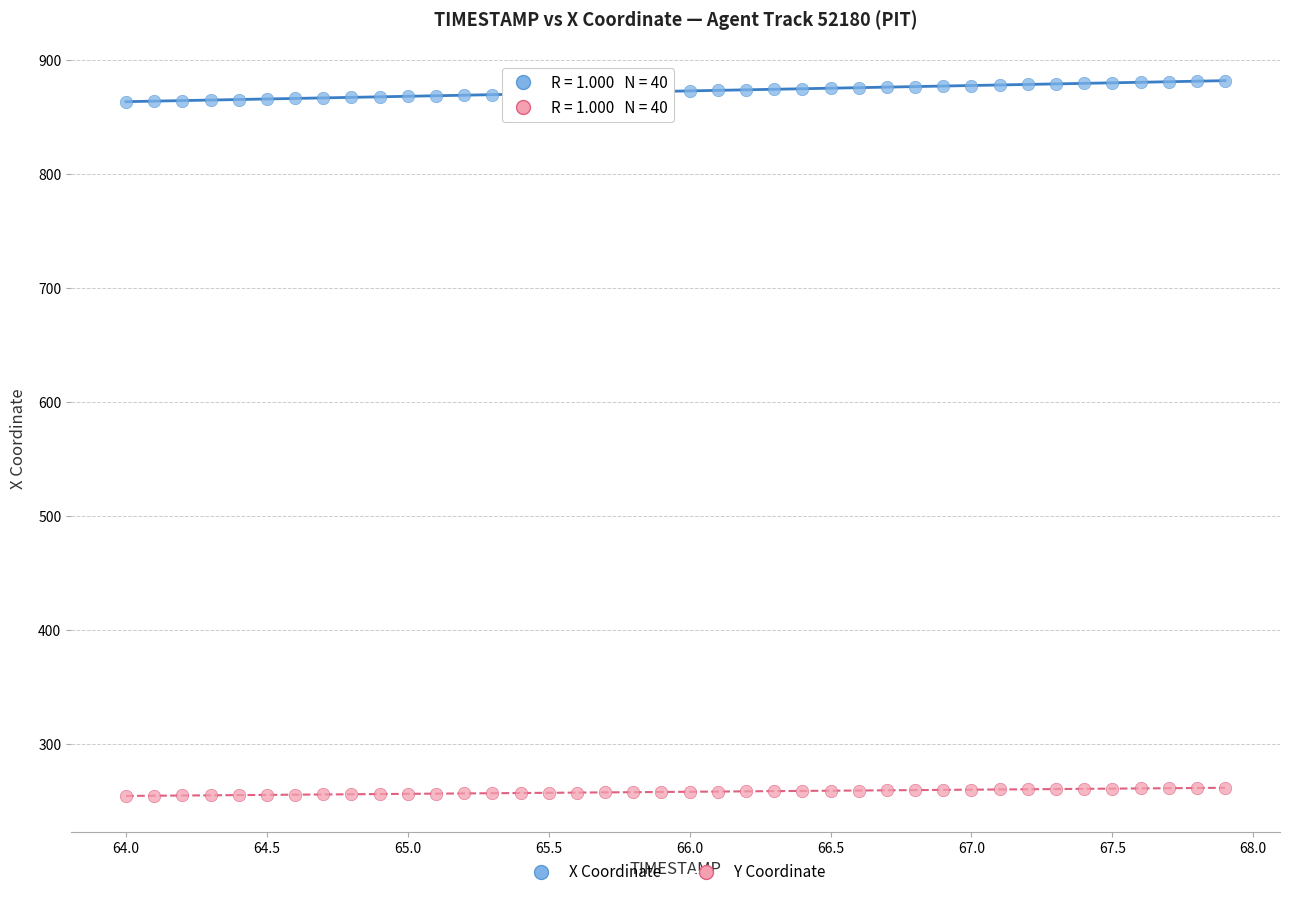

Which series reaches the minimum Y coordinate?

Y Coordinate